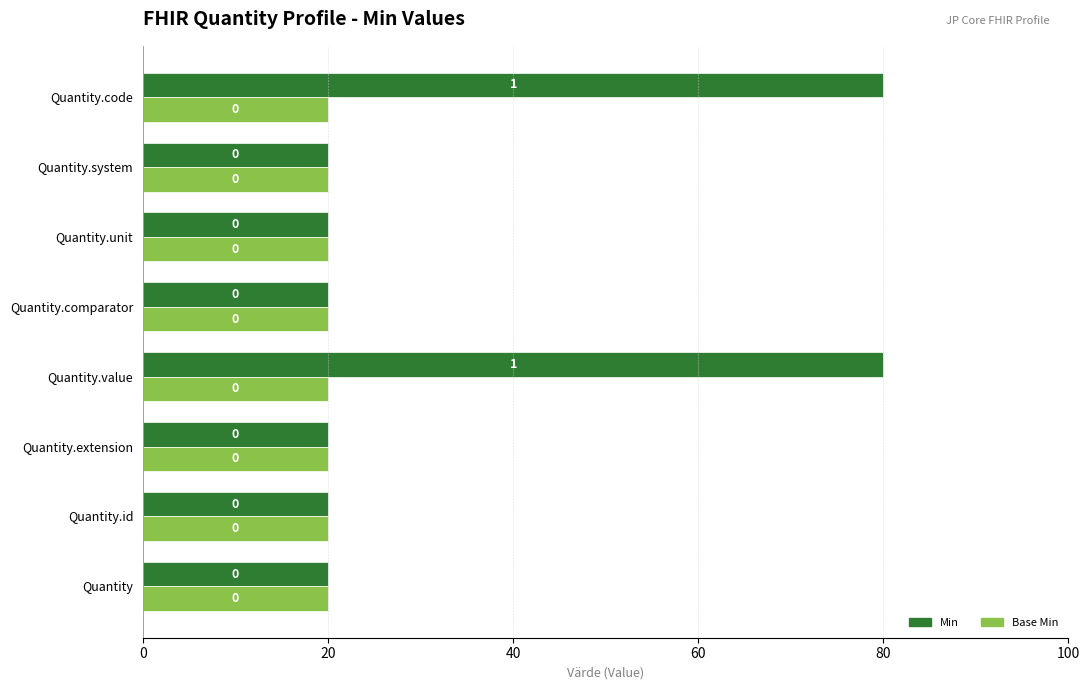

At how many categories does at least one series exceed 72?

2